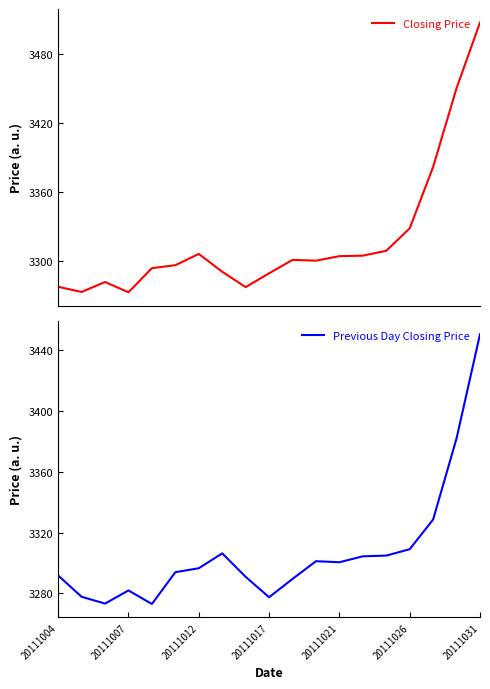

What is the maximum value for Closing Price?

3507.3